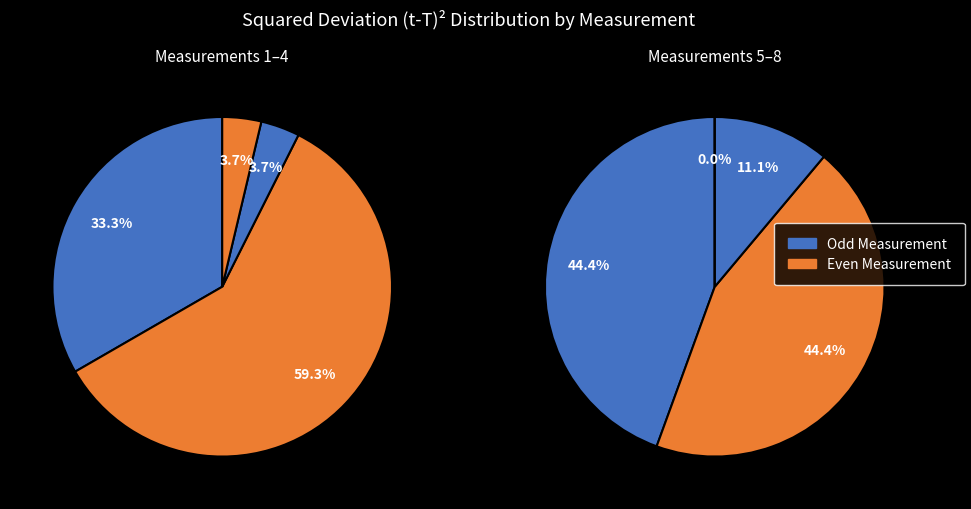

How much of the chart is everything except 5?

88.9%